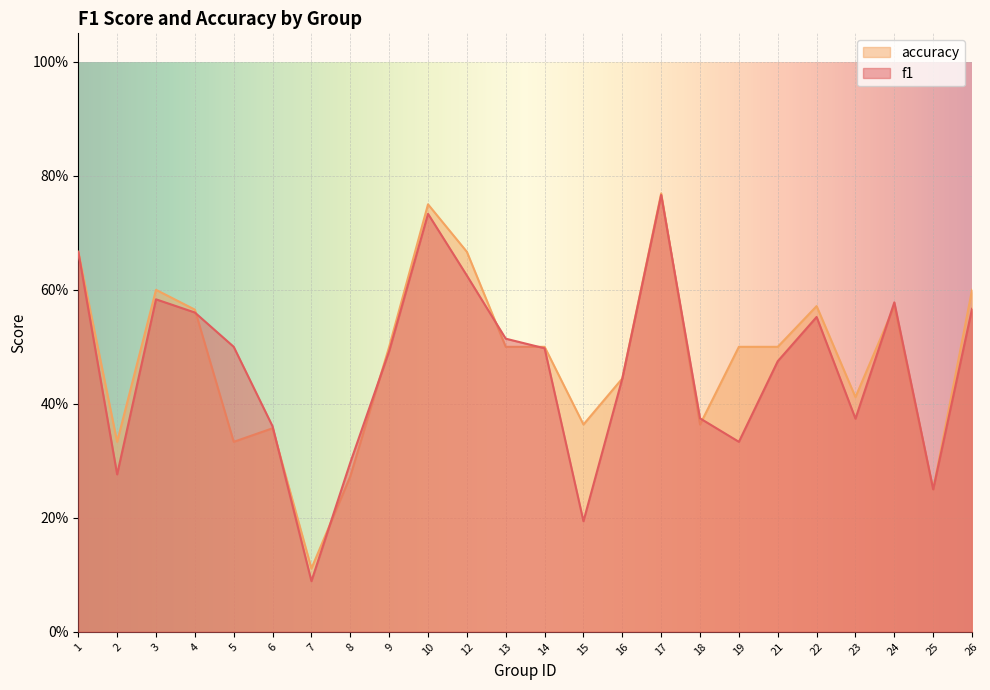

How many accuracy values are between 0 and 1?

24